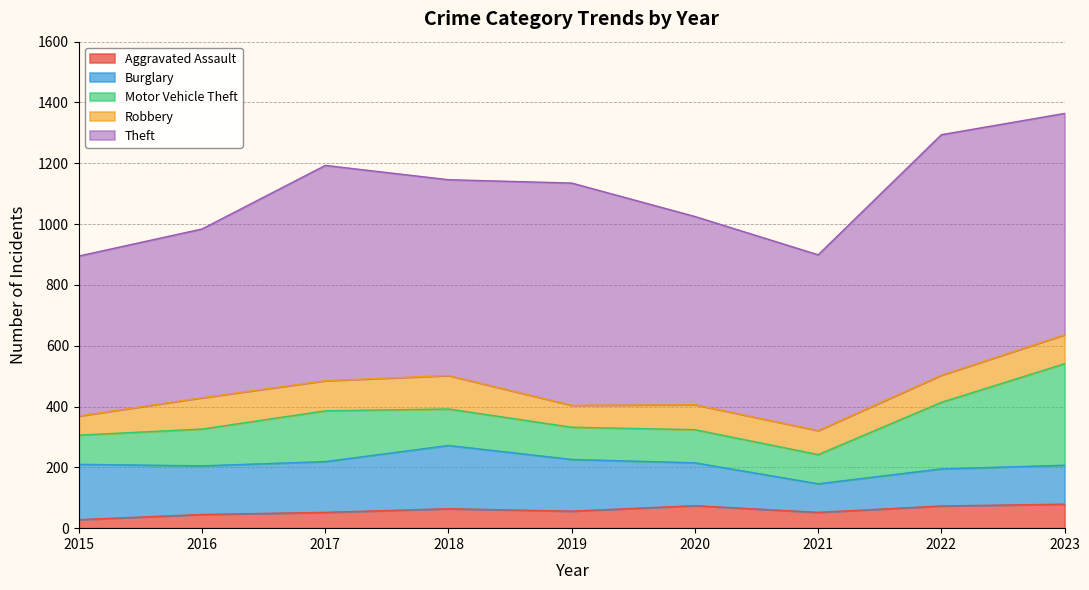

At which category does Burglary reach its first local peak?

2018